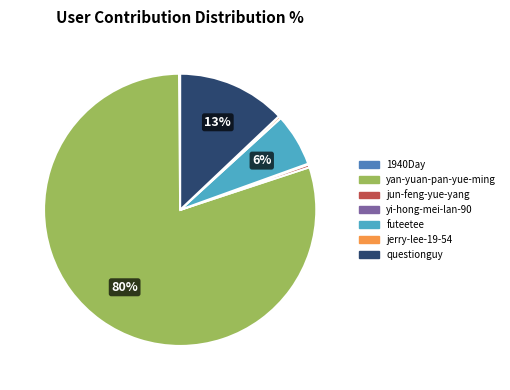

To the nearest percent, what is the average slice percentage?

14%